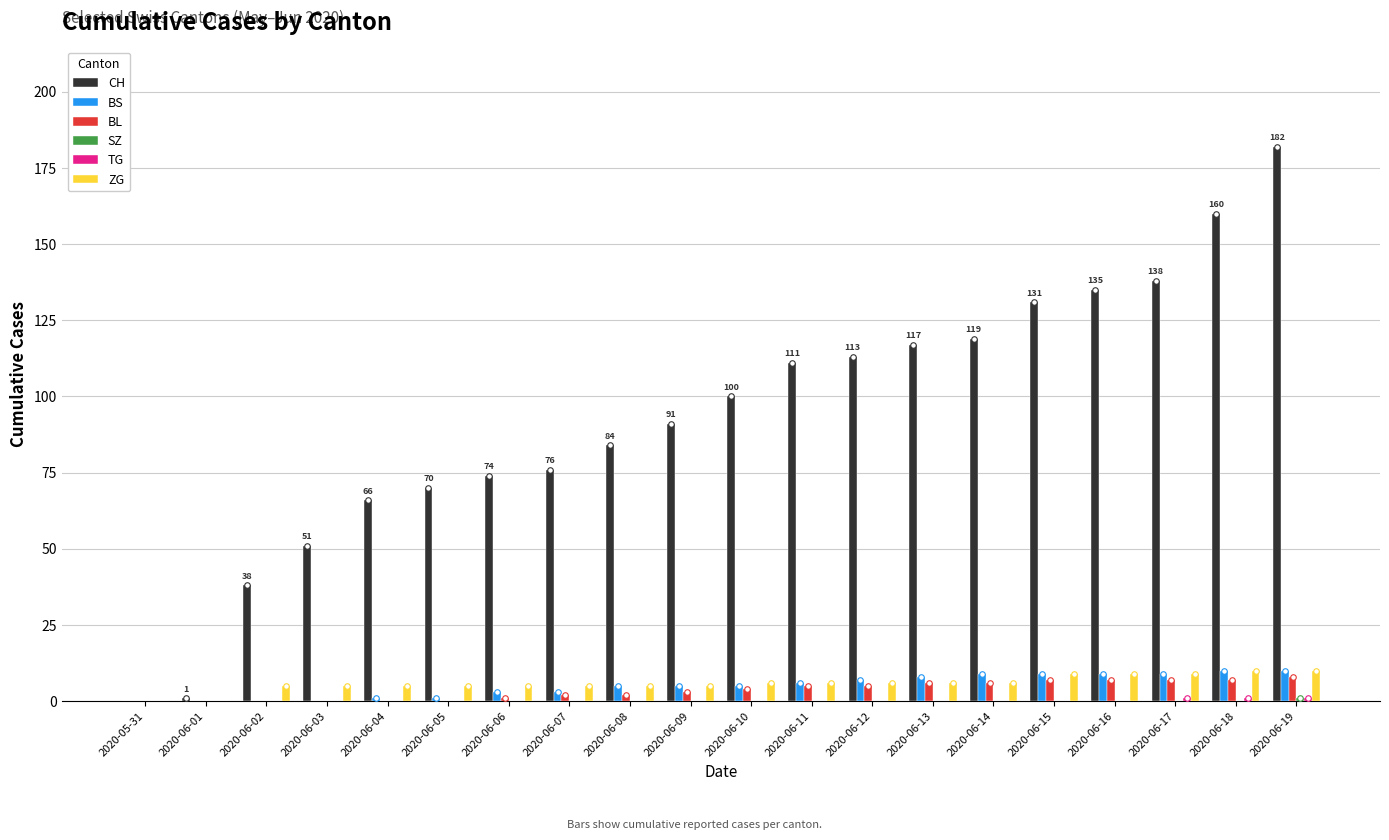

Which series has the largest range (max minus min)?

CH